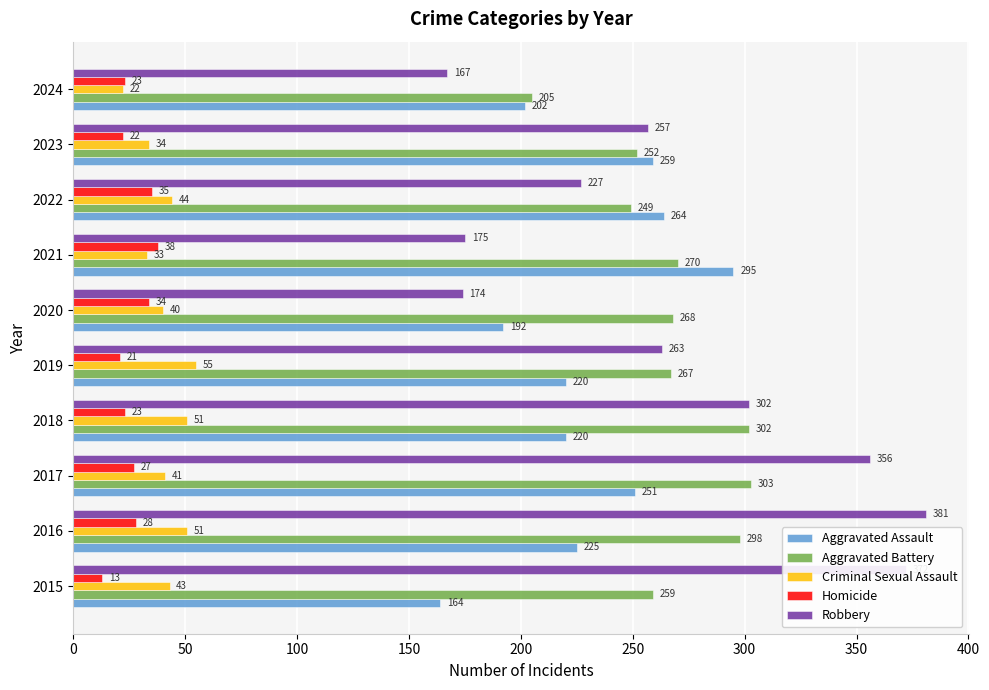

Count the number of categories in the chart.

10